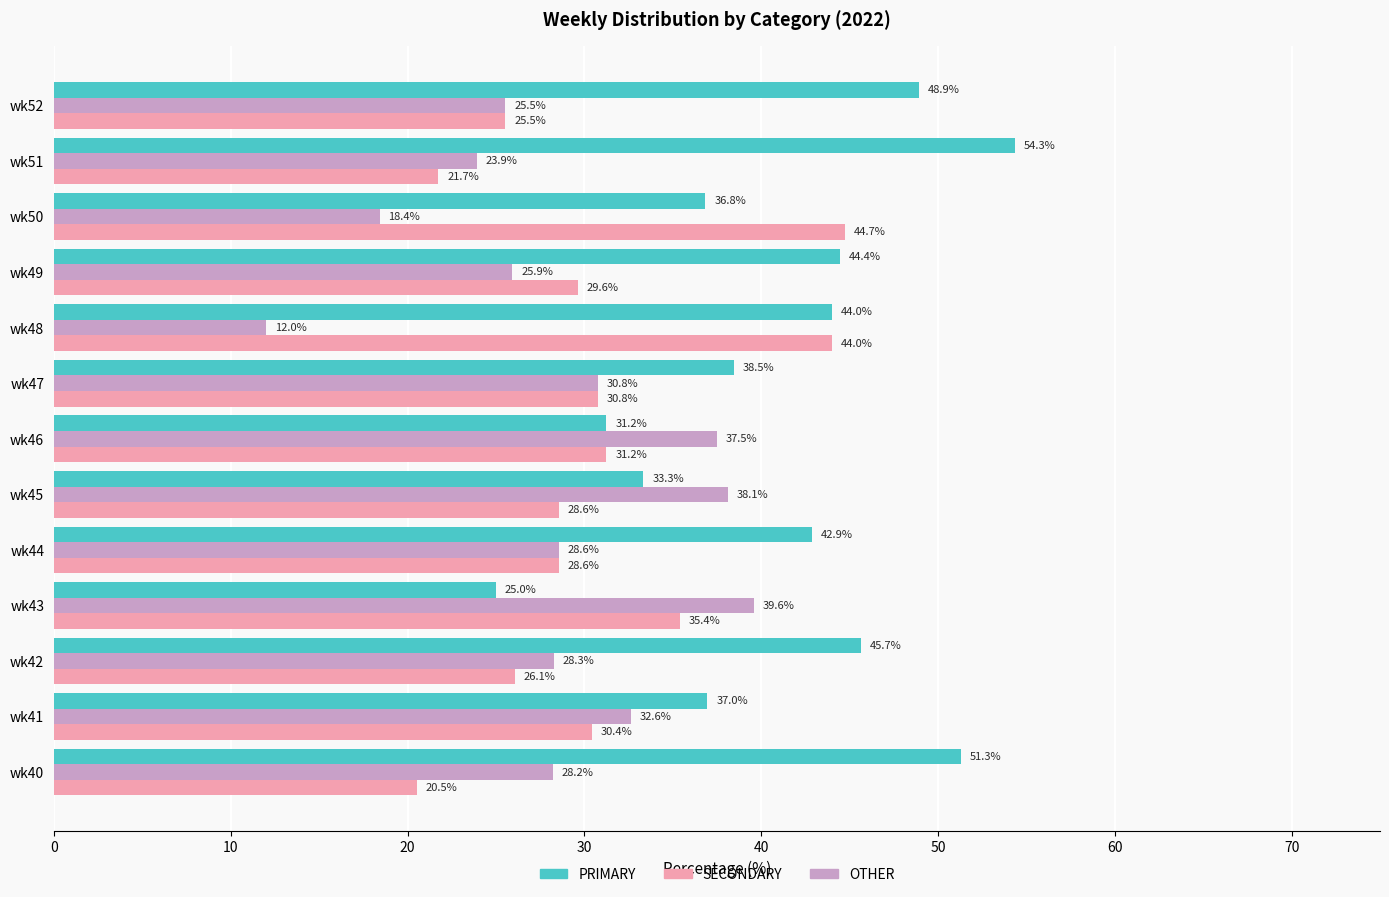

At which label does SECONDARY reach its peak?

wk50